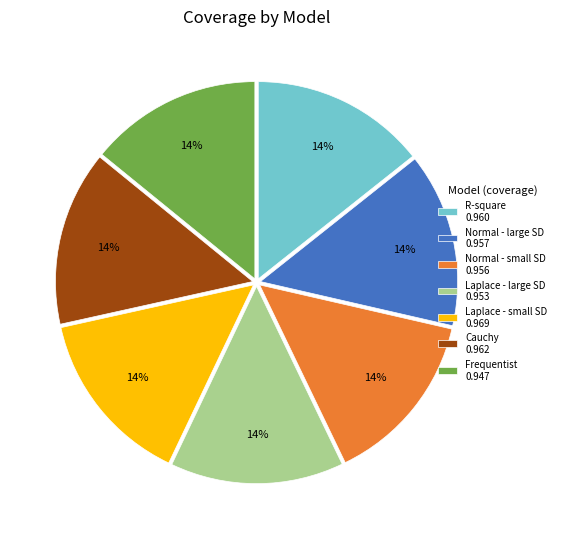

To the nearest percent, what percentage of the pie is Normal - small SD 0.956?

14%